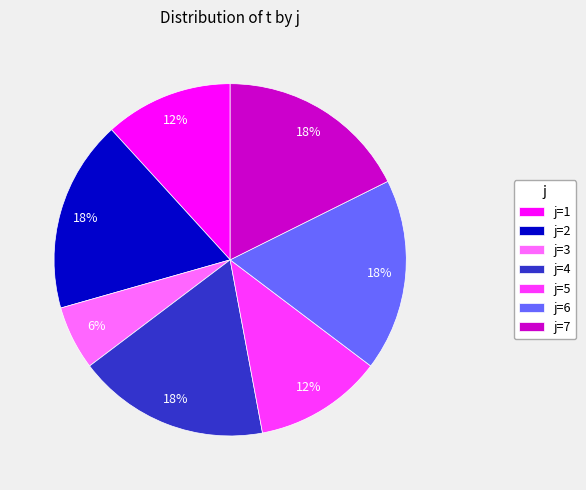

Is there any slice that represents more than half of the pie?

No